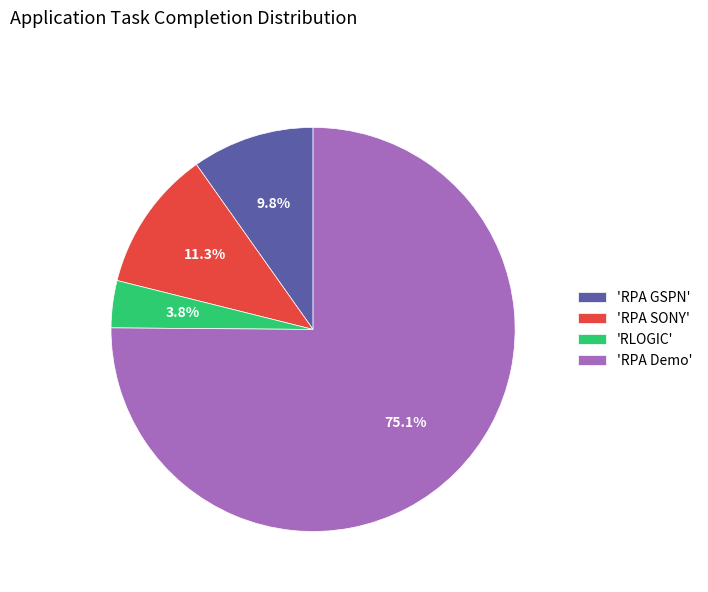

How many segments does this pie chart have?

4